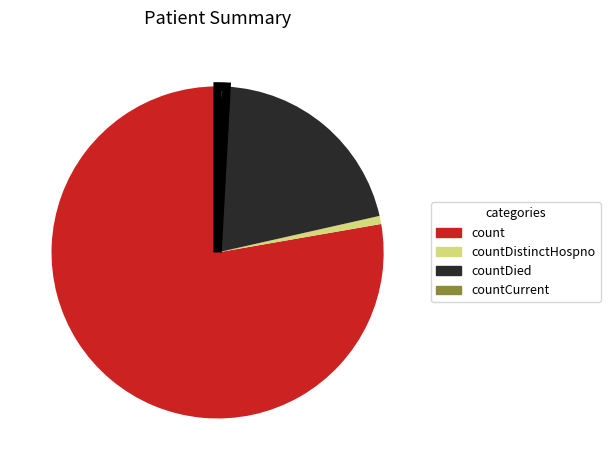

Rank the categories by value from highest to lowest.

count, countDied, countCurrent, countDistinctHospno